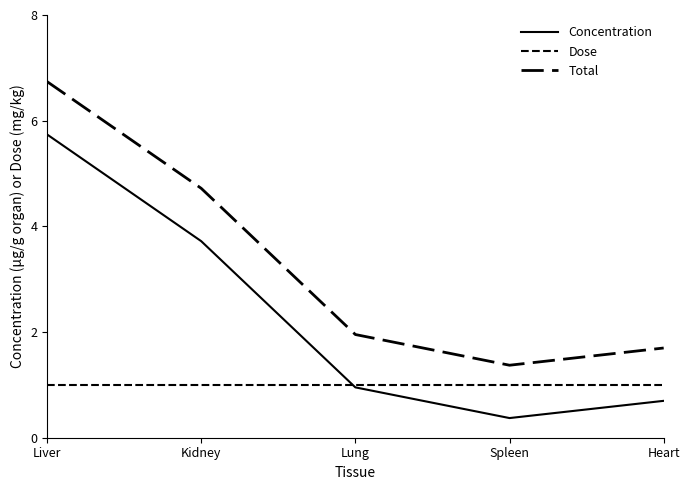

What is the total value across all series at Lung?

3.9